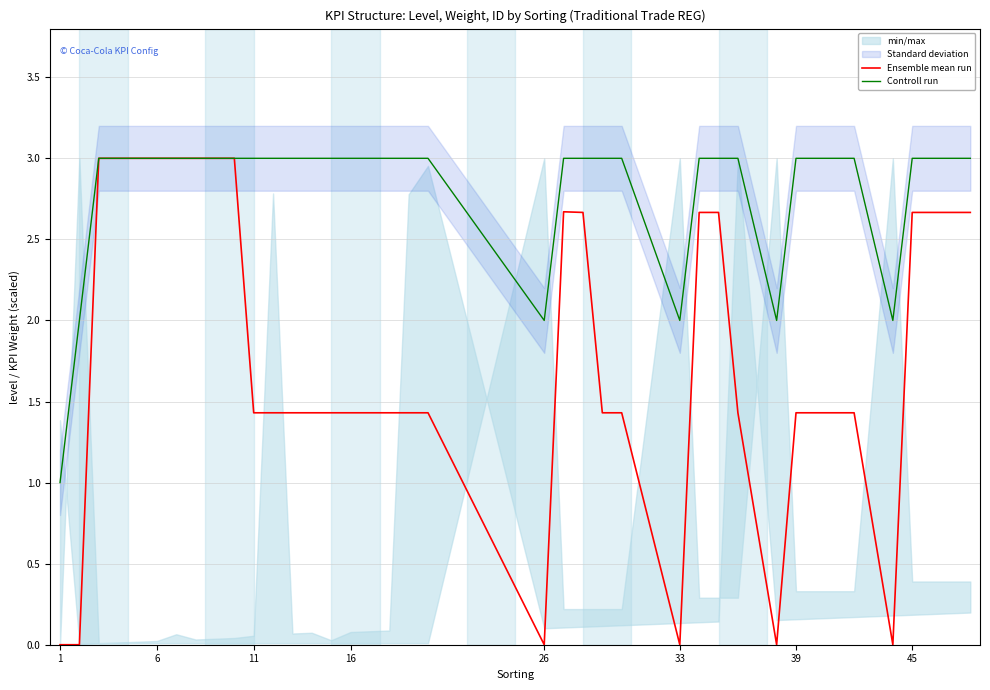

True or false: Controll run has more than 0 points higher than both neighbors.

False